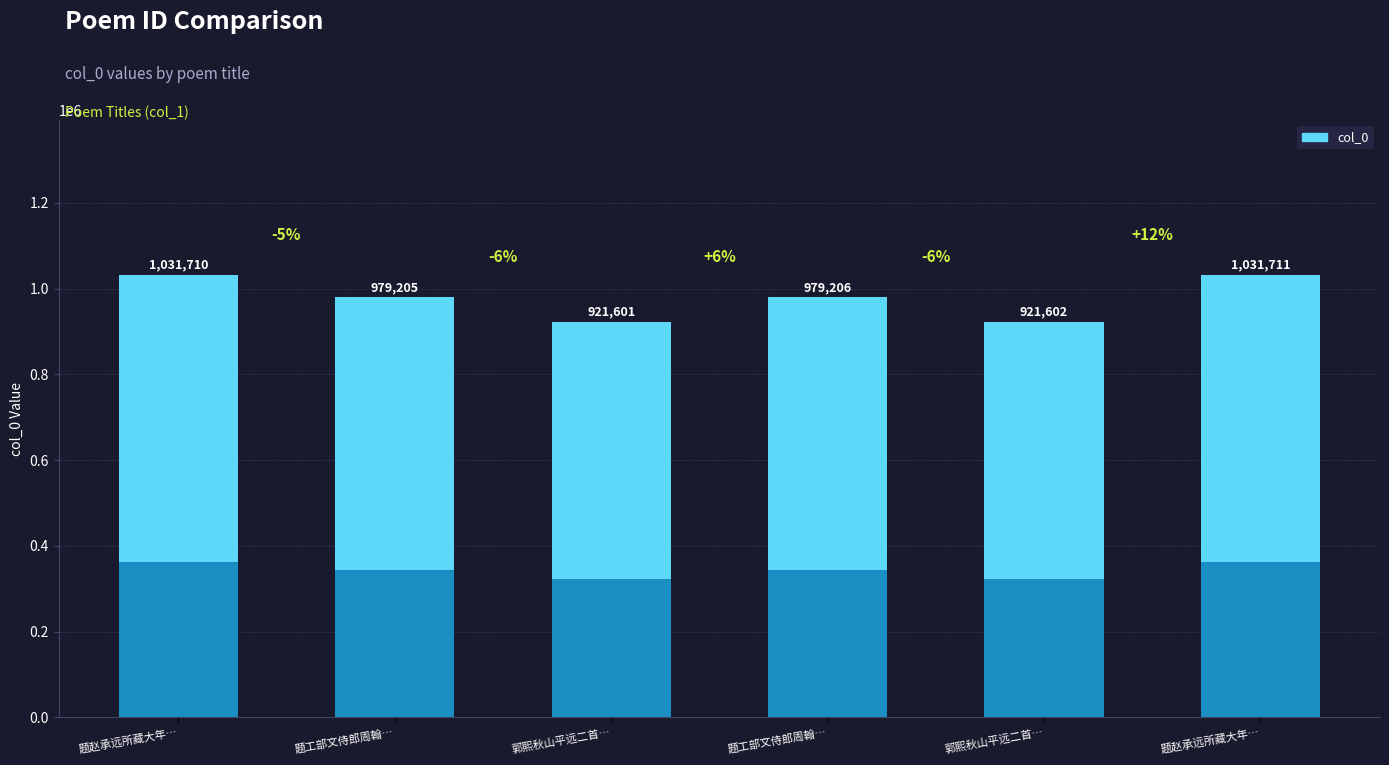

Reading right to left, transcribe all the data shown in this chart.

题赵承远所藏大年…=1031711	郭熙秋山平远二首…=921602	题工部文侍郎周翰…=979206	郭熙秋山平远二首…=921601	题工部文侍郎周翰…=979205	题赵承远所藏大年…=1031710